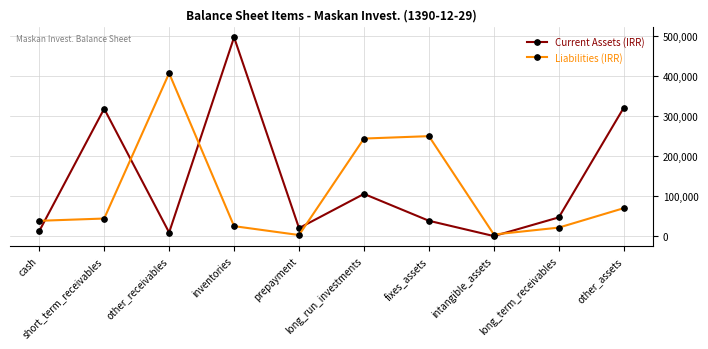

Which series has the widest spread of values?

Current Assets (IRR)